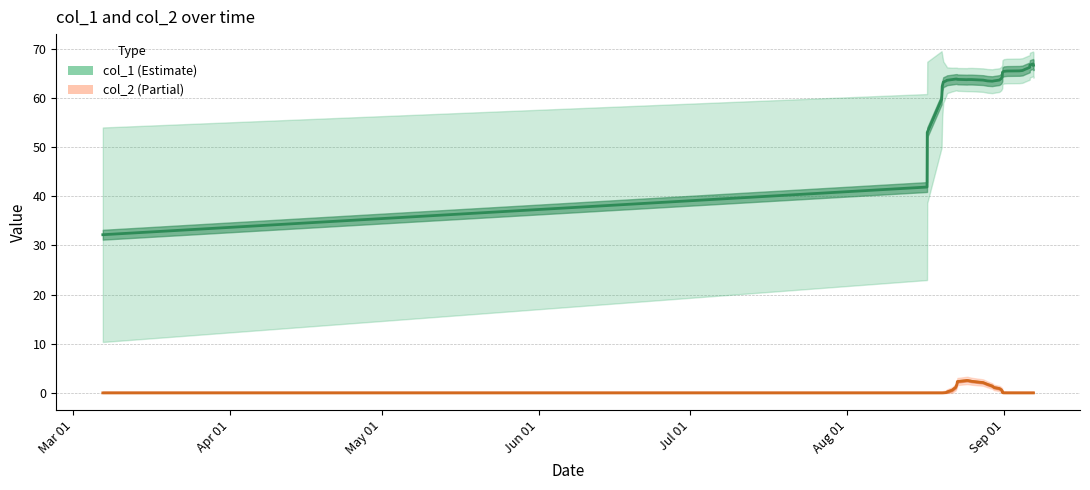

What are all the series names shown in the legend?

col_1, col_2